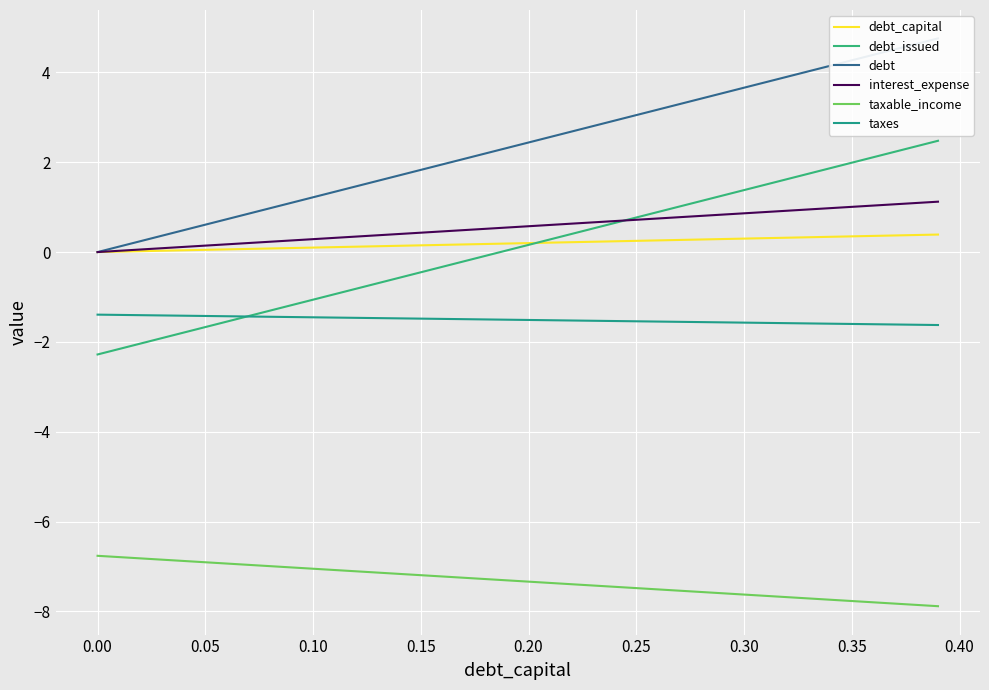

True or false: taxes and interest_expense cross at least once.

False